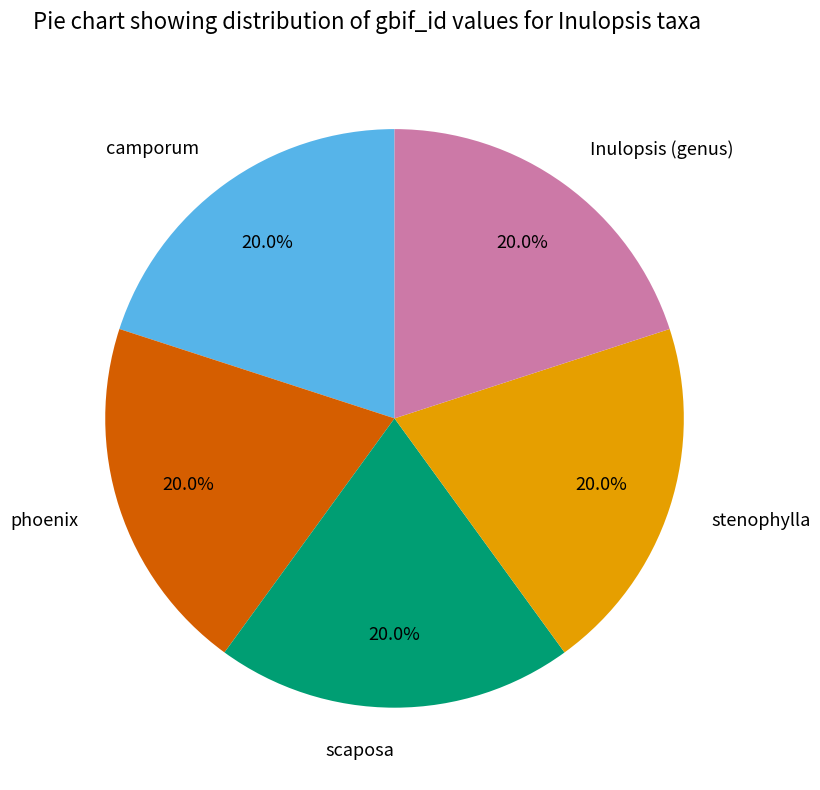

To the nearest percent, what is the combined percentage of scaposa and Inulopsis (genus)?

40%